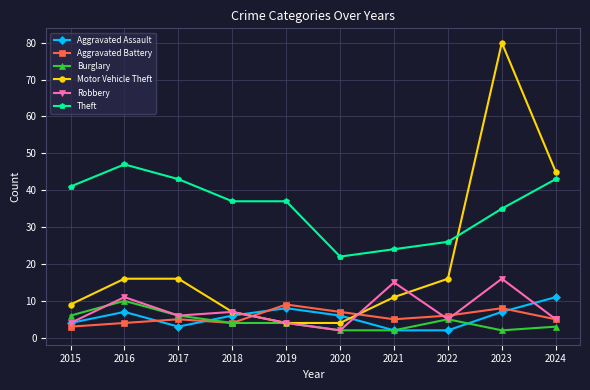

Which series has the largest total across all categories?

Theft